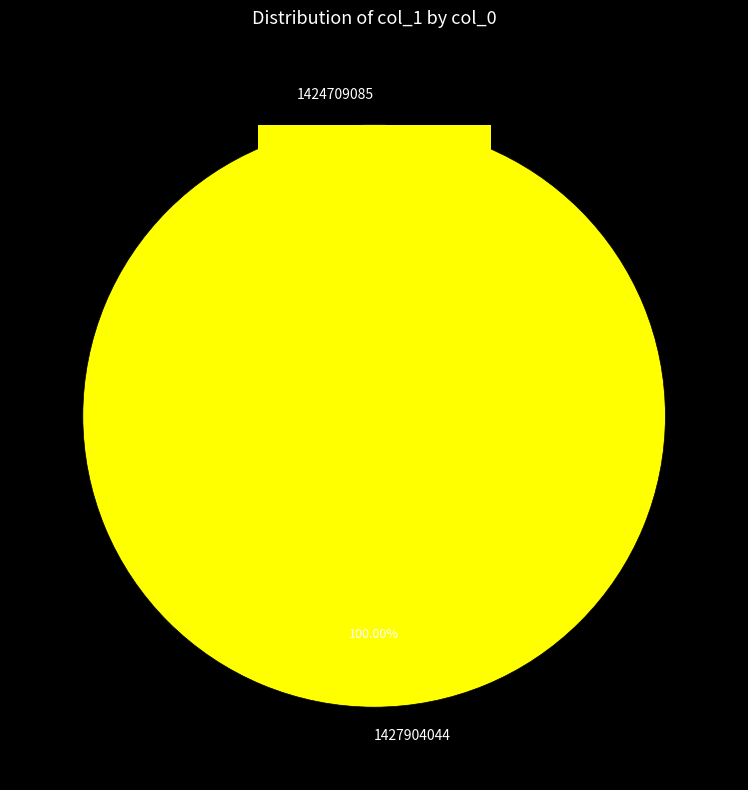

Which category has the smallest portion of the pie?

1424709085